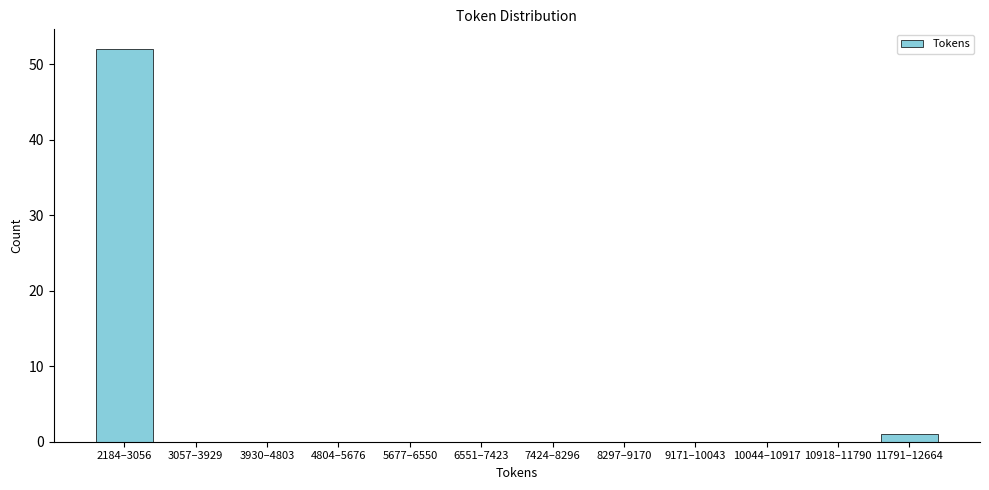

Reading right to left, what are all the values shown in this chart?

11791–12664=1	10918–11790=0	10044–10917=0	9171–10043=0	8297–9170=0	7424–8296=0	6551–7423=0	5677–6550=0	4804–5676=0	3930–4803=0	3057–3929=0	2184–3056=52